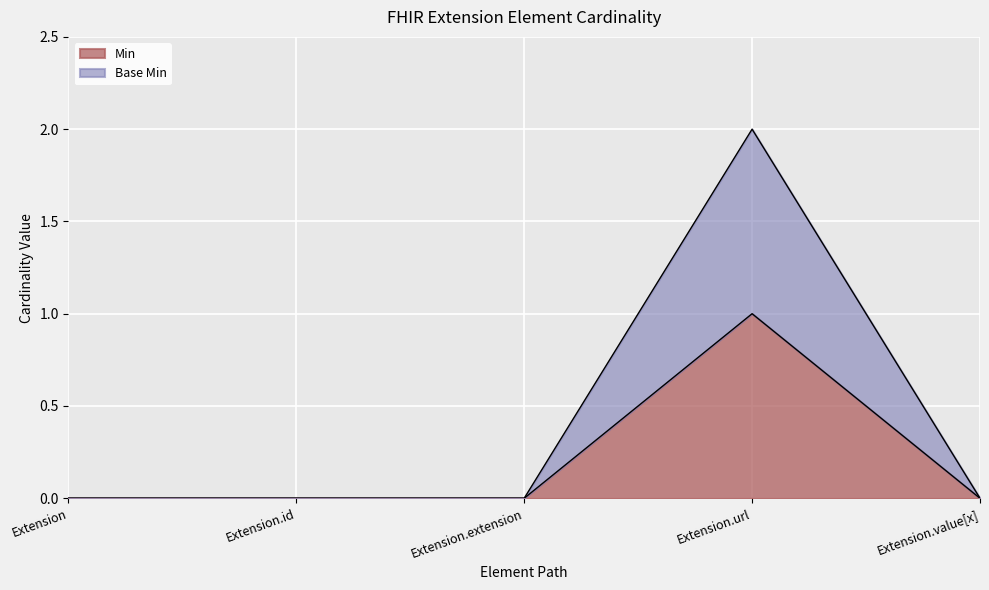

What is the spread (max minus min) of values at Extension.url?

1